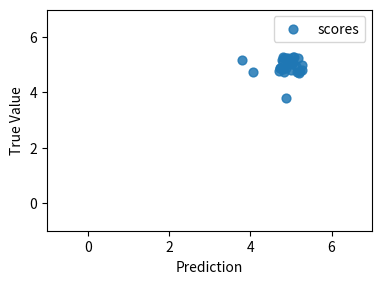

What Y value in the scatter plot is closest to 4?

3.8